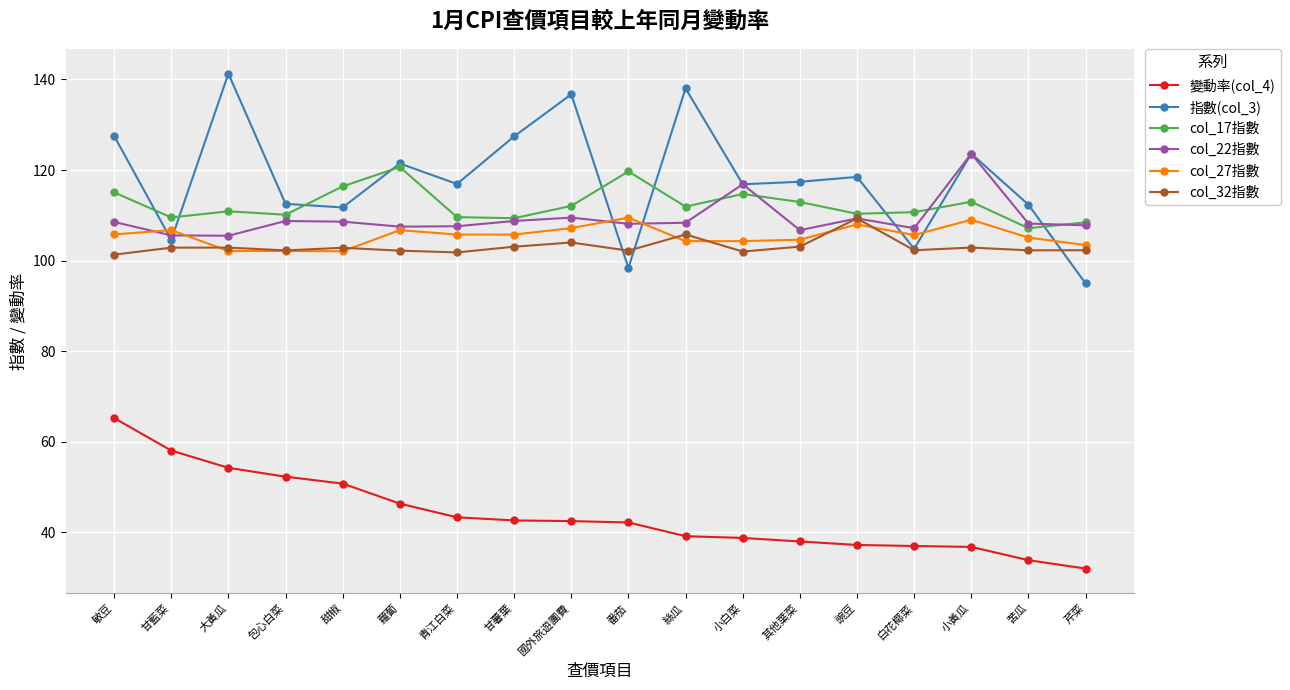

Count the number of categories in the chart.

18